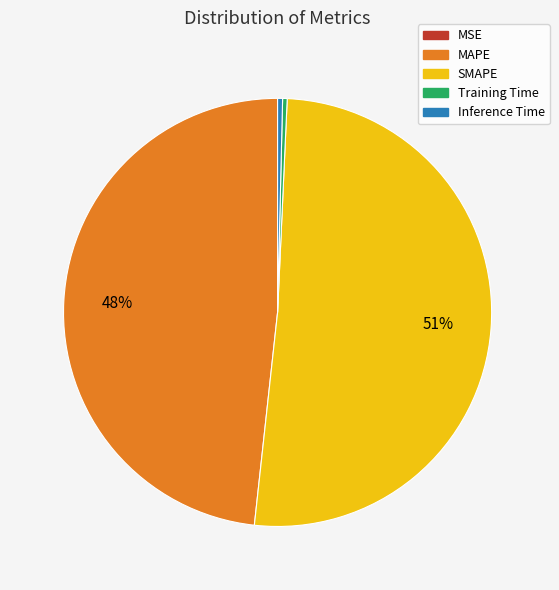

Do MAPE and Training Time together represent more than half of the pie?

No